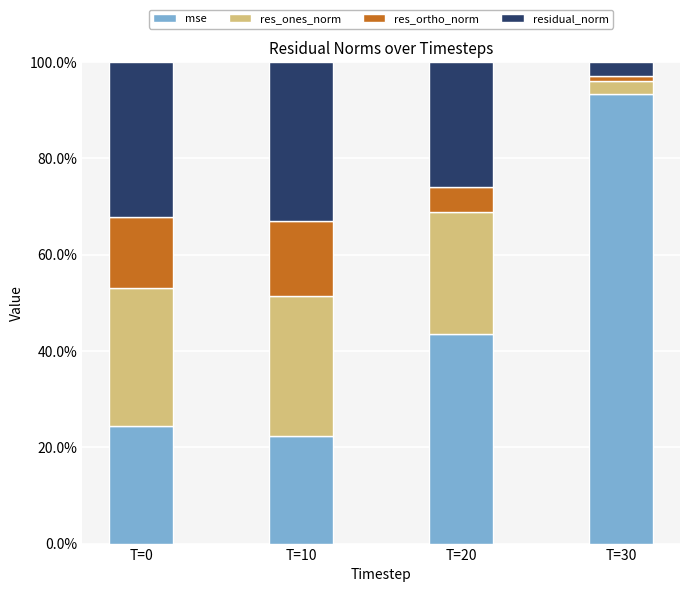

What is the lowest value of the mse series?

22.4